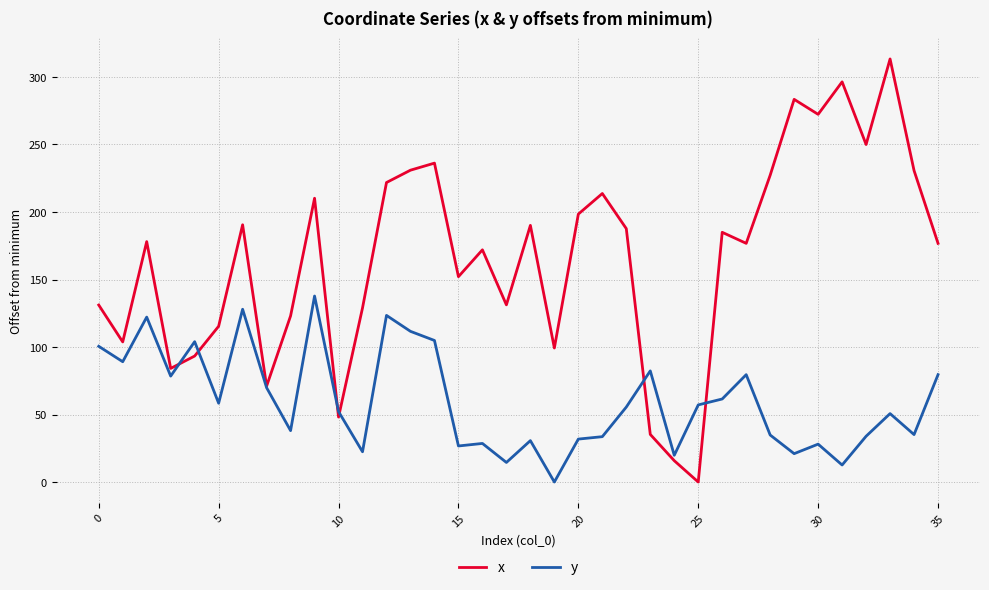

What is the difference between the maximum and minimum values in the y series?

137.8